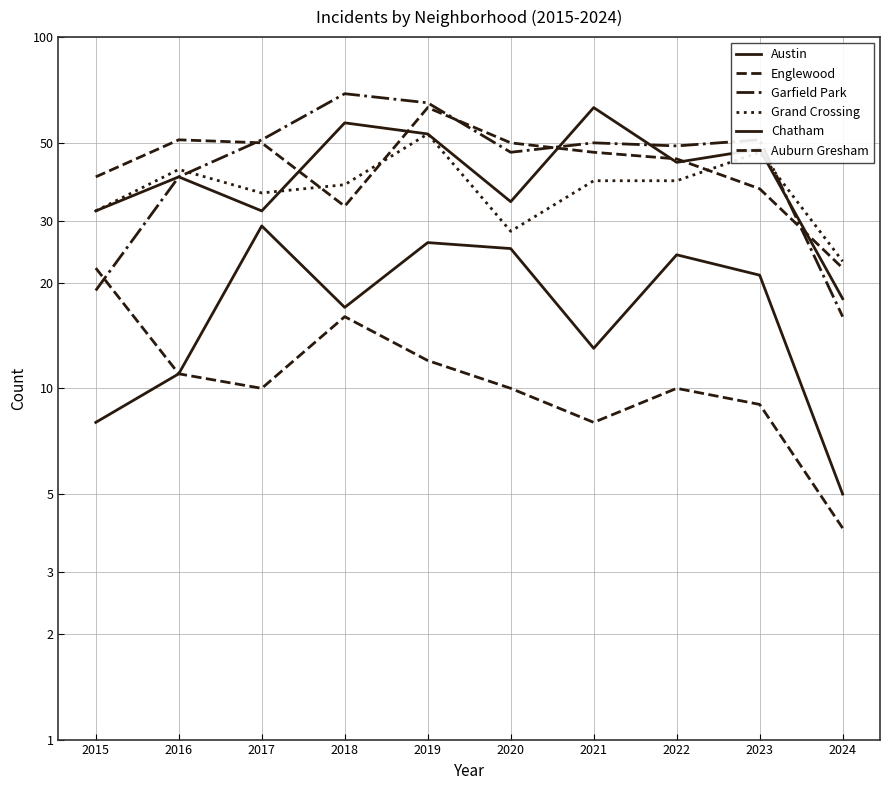

Which series has the widest spread of values?

Garfield Park